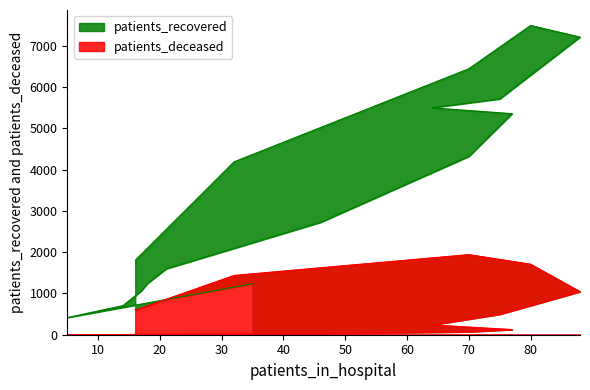

What is the average value?

483